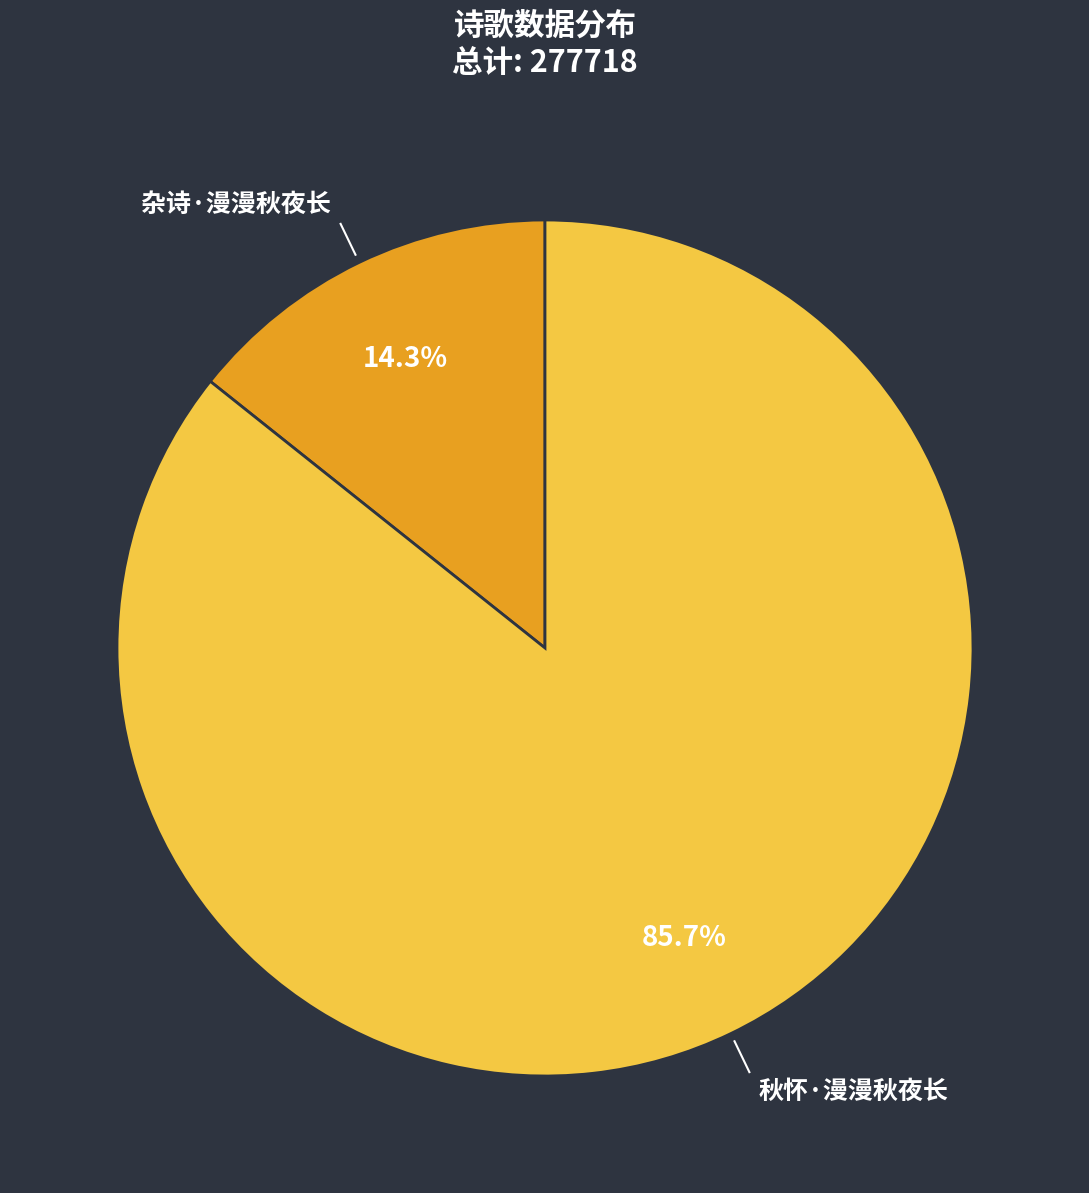

Between 杂诗·漫漫秋夜长 and 秋怀·漫漫秋夜长, which is larger?

秋怀·漫漫秋夜长